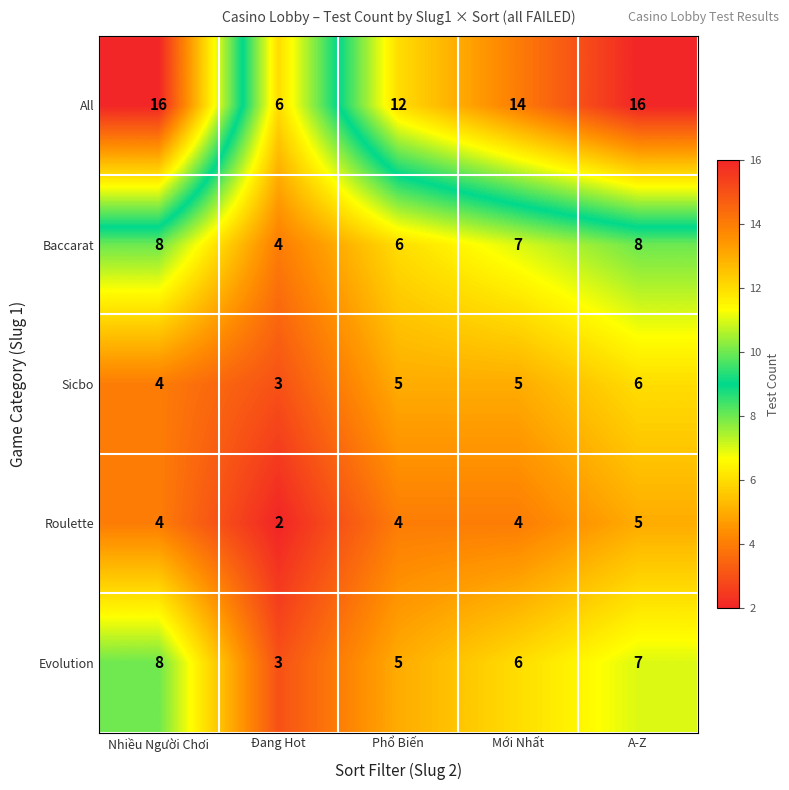

How many distinct data groups are displayed?

5